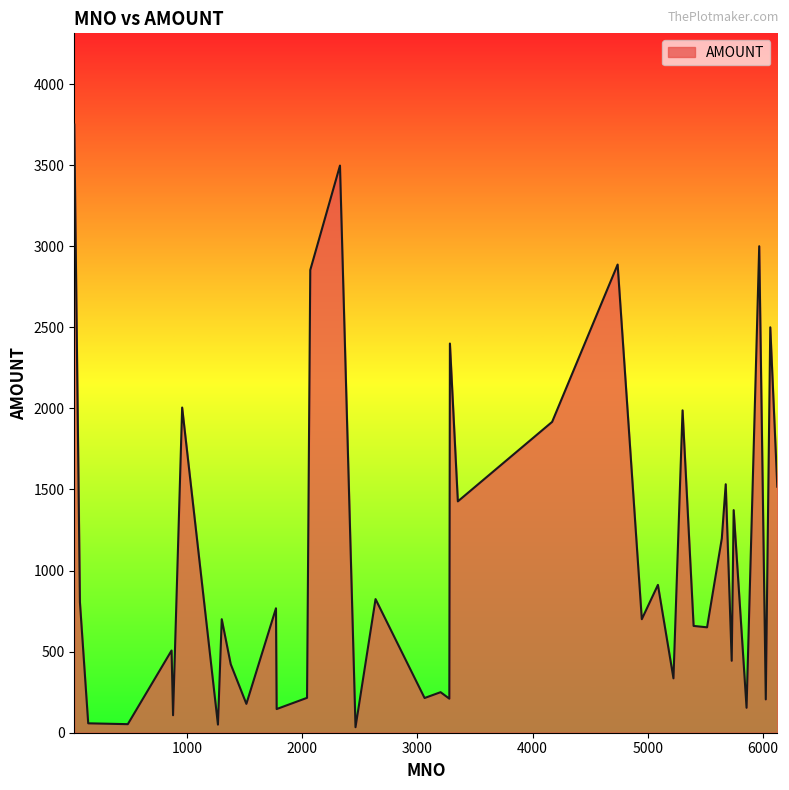

How many lines are shown in the chart?

1